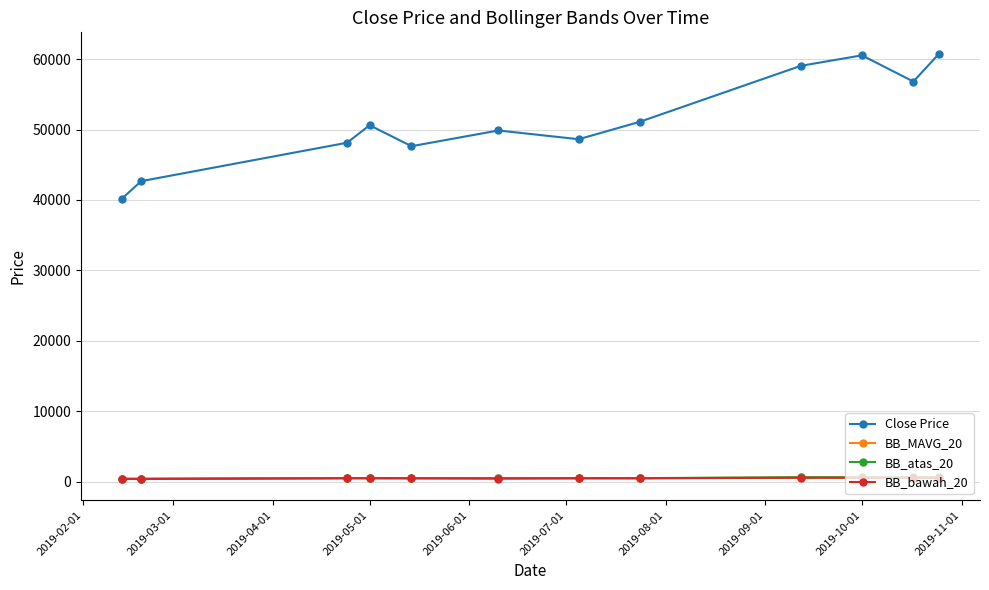

How many values in the BB_bawah_20 series are below 486?

6